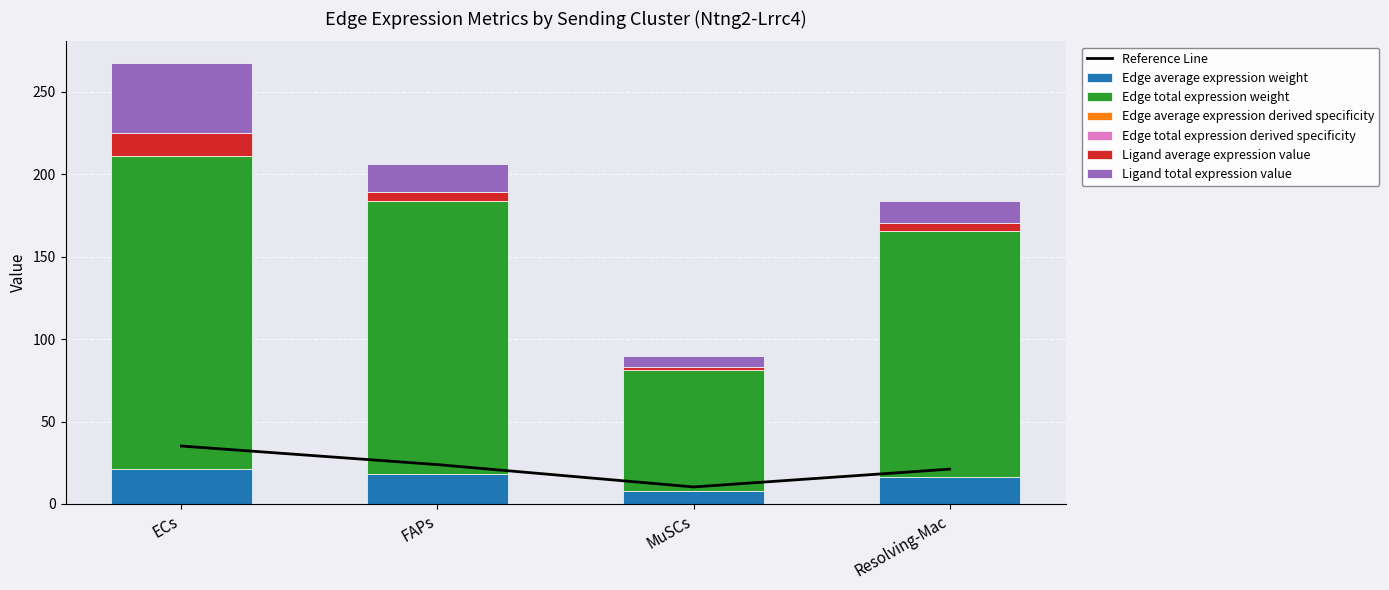

Reading left to right, what are all the values shown in this chart?

Edge average expression weight: 21.1	18.4	8.1	16.5
Edge total expression weight: 189.6	165.3	72.9	148.9
Edge average expression derived specificity: 0.1	0.1	0.0	0.0
Edge total expression derived specificity: 0.1	0.1	0.0	0.0
Ligand average expression value: 14.1	5.5	2.2	4.6
Ligand total expression value: 42.2	16.5	6.7	13.7